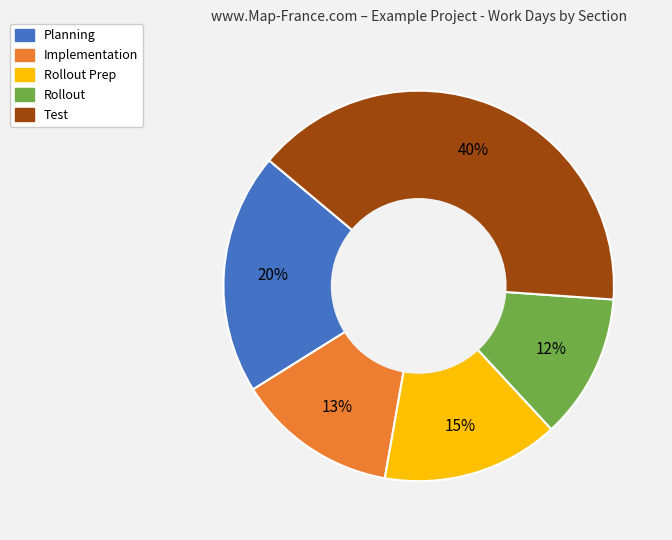

Does any single category account for the majority?

No